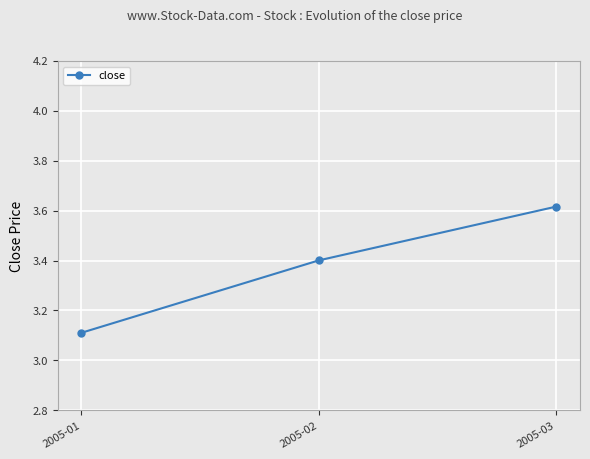

Which has a higher value, 2005-02 or 2005-03?

2005-03